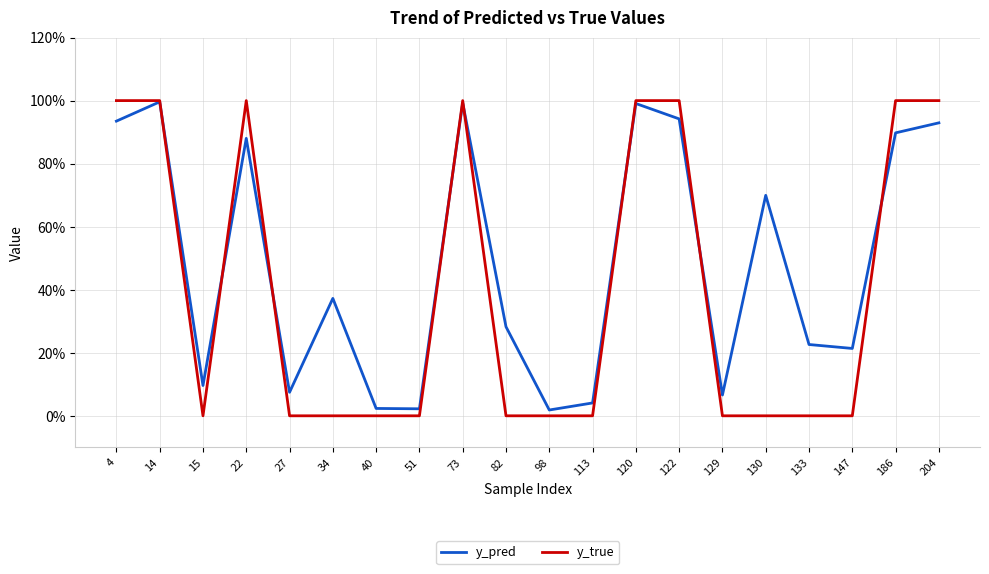

Reading left to right, what are all the values shown in this chart?

y_pred: 4=0.9	14=1.0	15=0.1	22=0.9	27=0.1	34=0.4	40=0.0	51=0.0	73=1.0	82=0.3	98=0.0	113=0.0	120=1.0	122=0.9	129=0.1	130=0.7	133=0.2	147=0.2	186=0.9	204=0.9
y_true: 4=1.0	14=1.0	15=0.0	22=1.0	27=0.0	34=0.0	40=0.0	51=0.0	73=1.0	82=0.0	98=0.0	113=0.0	120=1.0	122=1.0	129=0.0	130=0.0	133=0.0	147=0.0	186=1.0	204=1.0